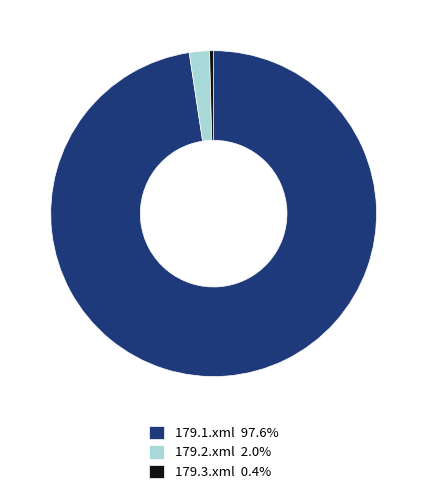

Does any single category account for the majority?

Yes